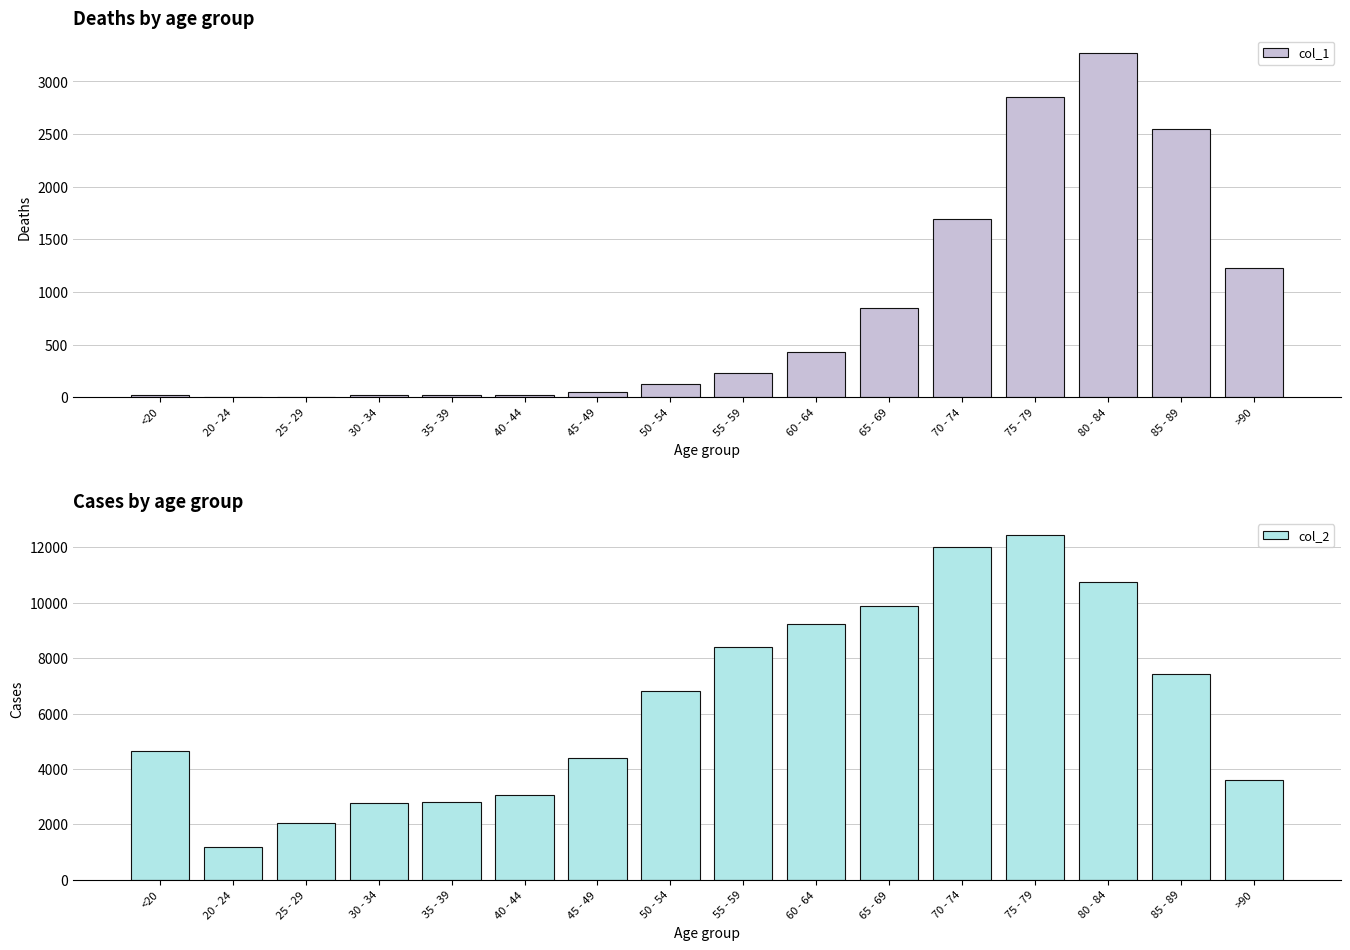

What is the total value across all series at 40 - 44?

3102